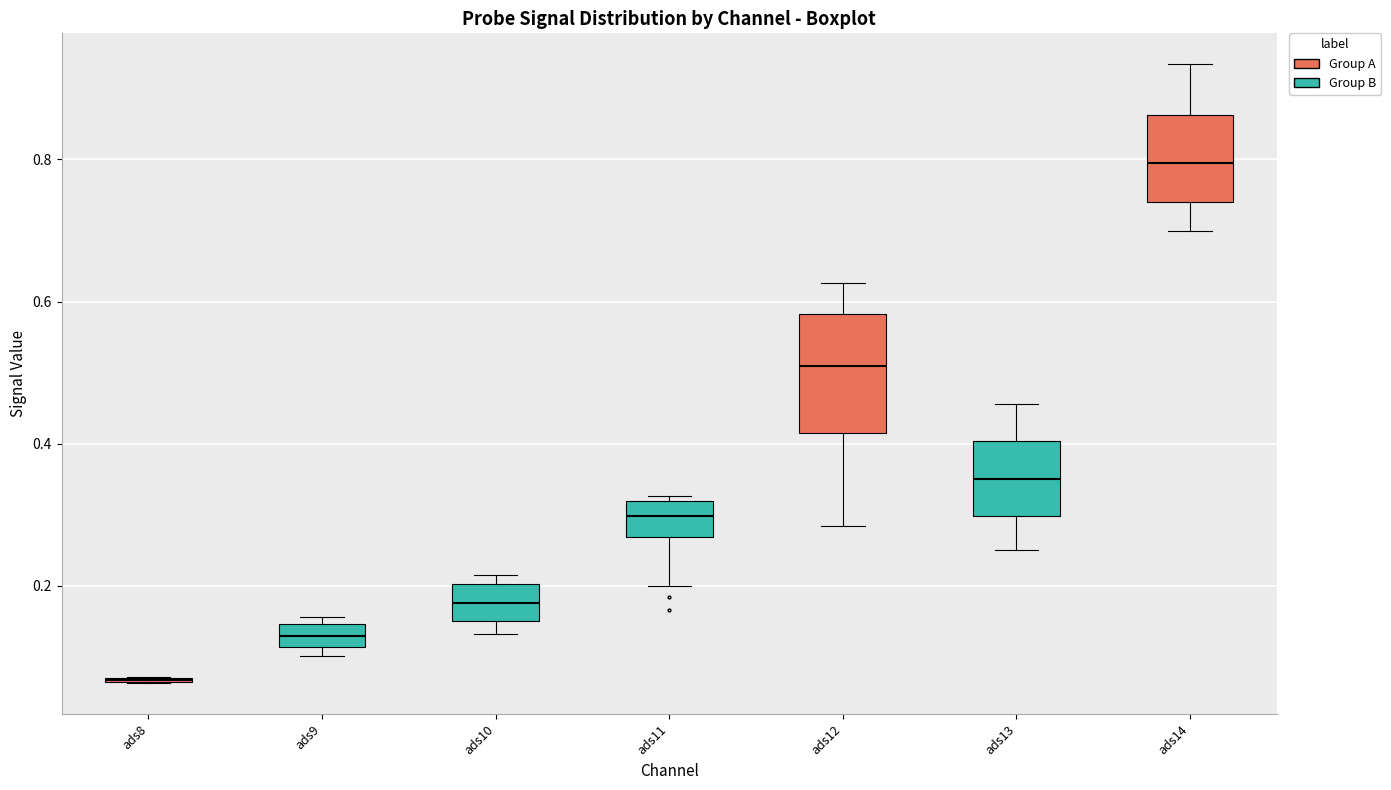

Which box is the tallest, from its lower edge to its upper edge?

ads12